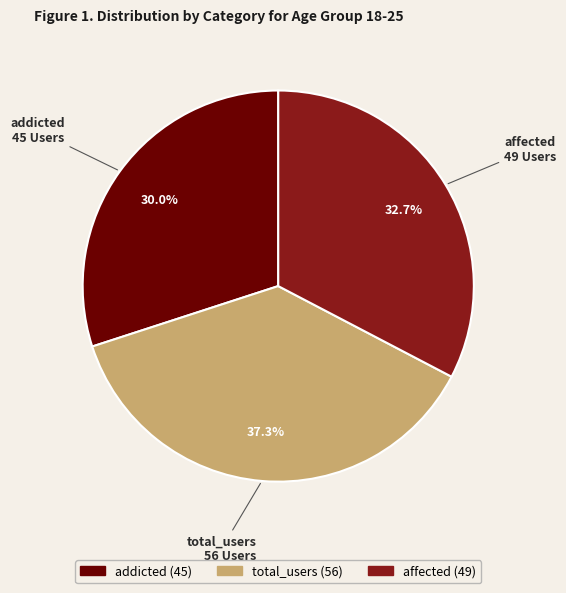

Count the number of slices in the pie.

3